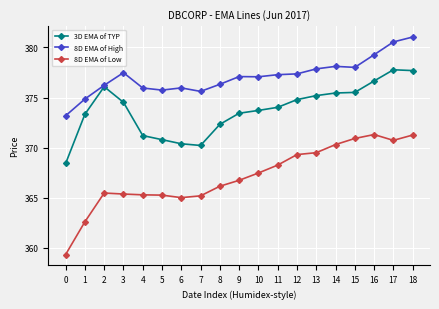

True or false: 8D EMA of High and 8D EMA of Low cross at least once.

False